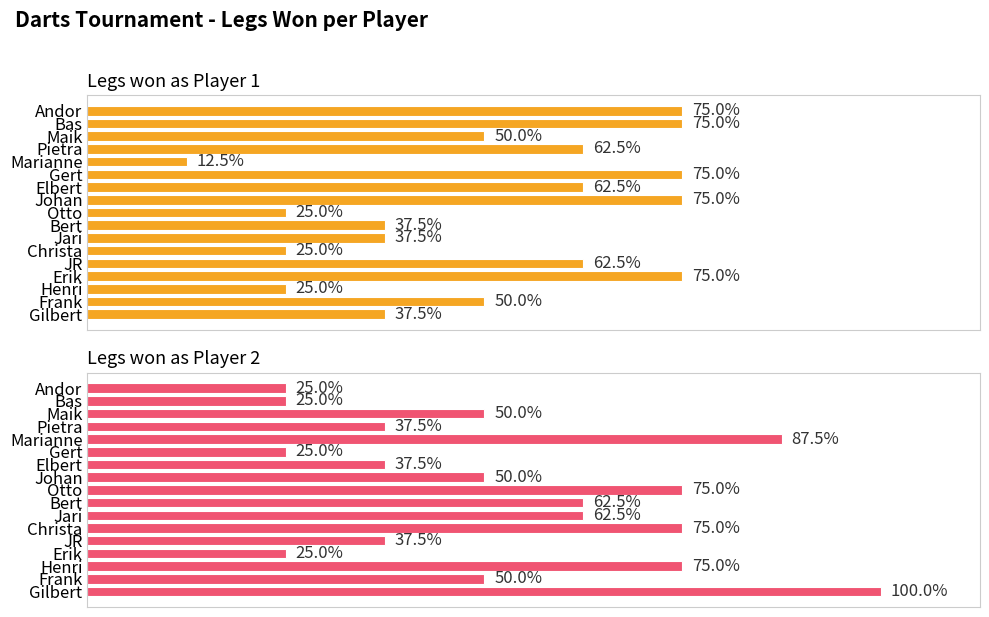

How many data points does each series have?

17